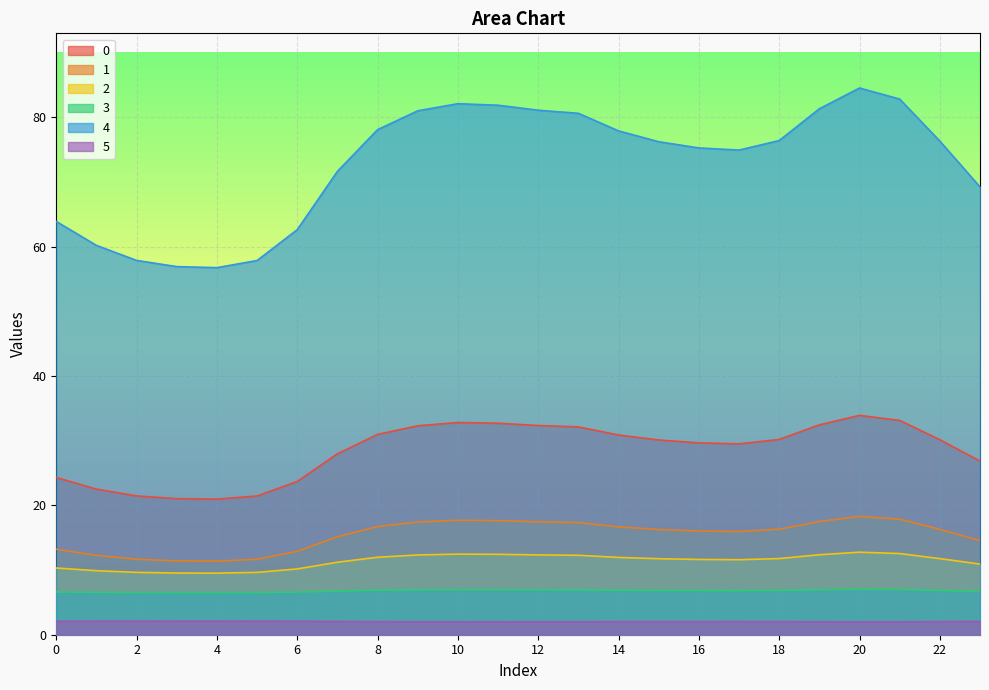

What is the difference between the highest and lowest values at 5?

55.7